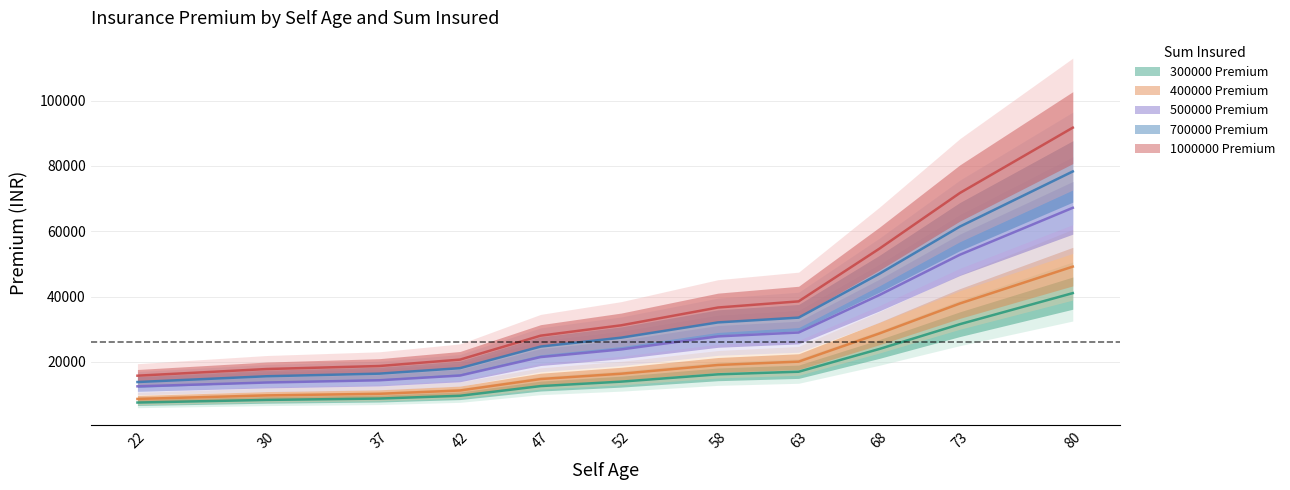

What is the value of the 400000 Premium point at the 7th from the left?

19083.0